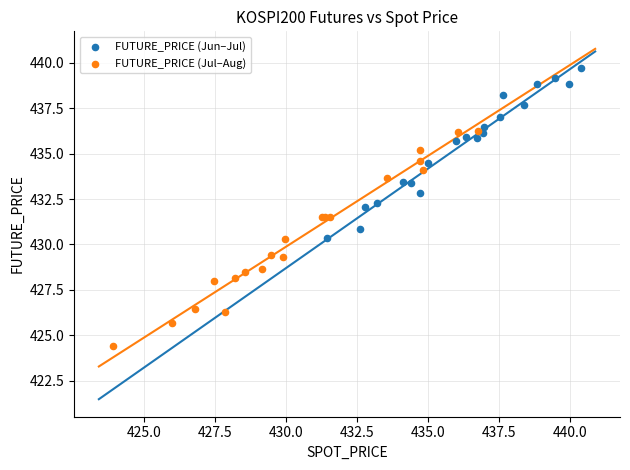

Which series reaches the minimum Y coordinate?

FUTURE_PRICE (Jul–Aug)